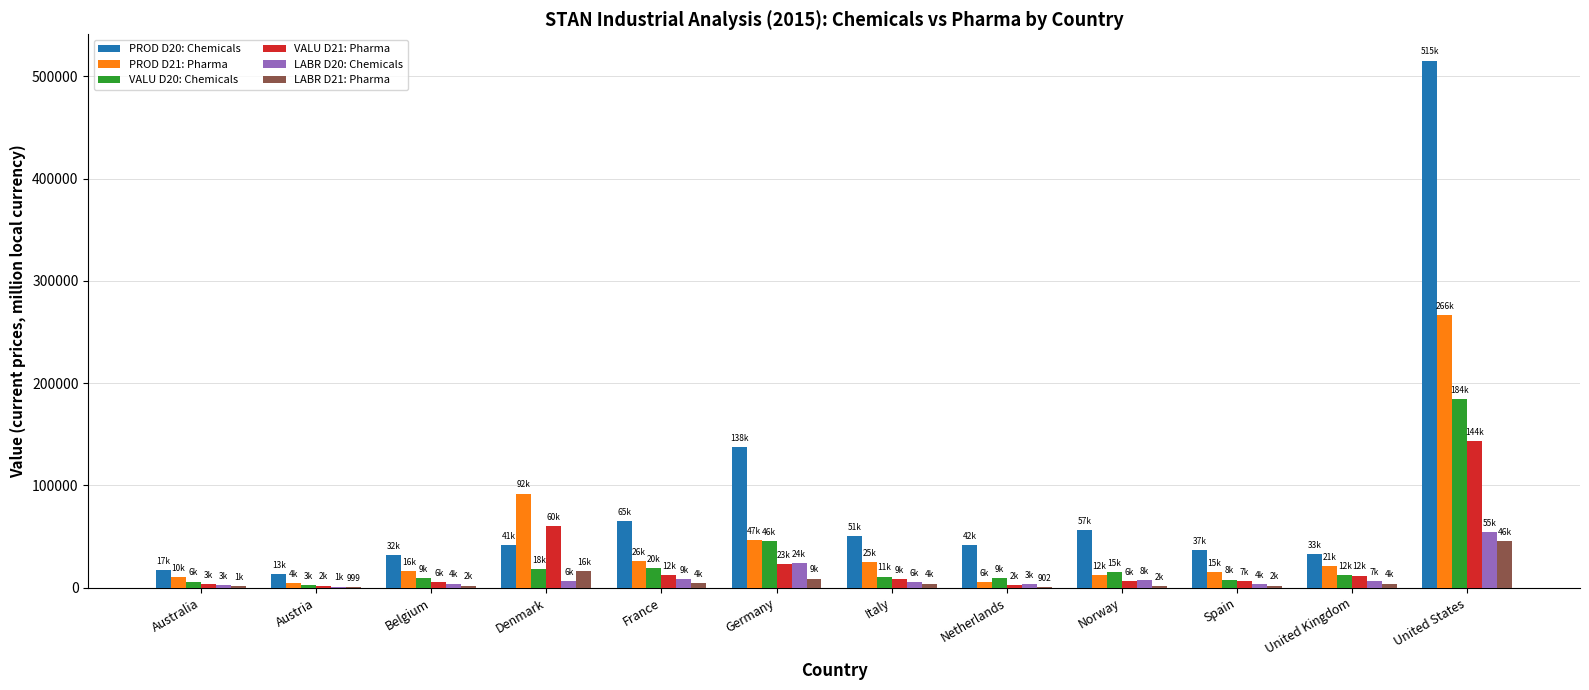

What is the difference between the PROD D21: Pharma values at Austria and Belgium?

11698.9